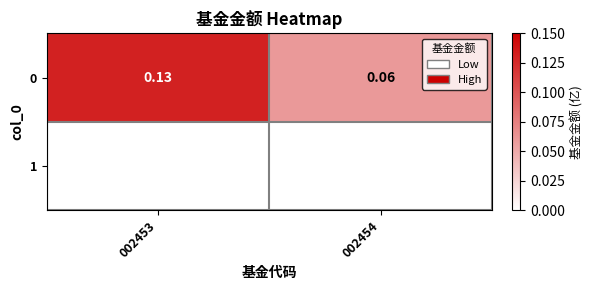

True or false: the data shows 0.0 at 002454.

False